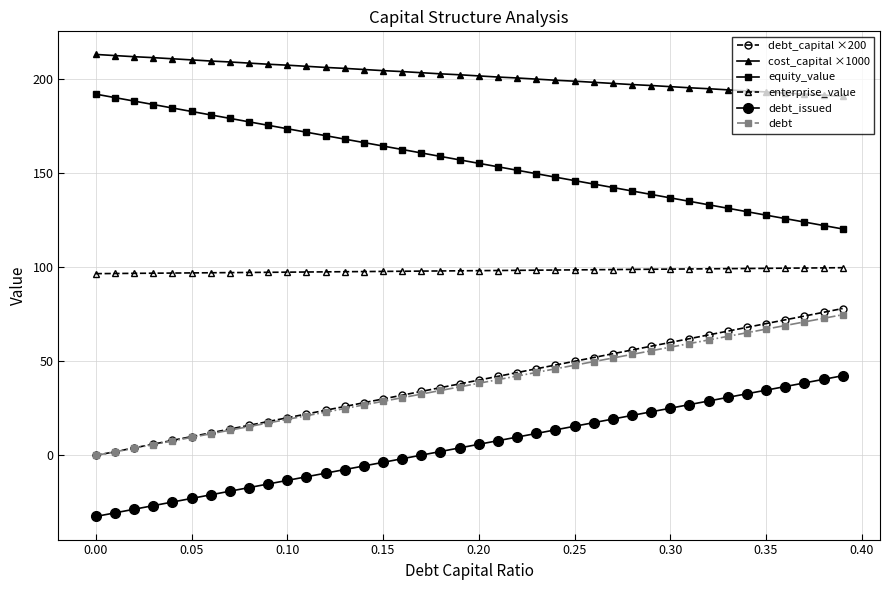

What is the value of the enterprise_value point at the 23rd from the left?

98.3